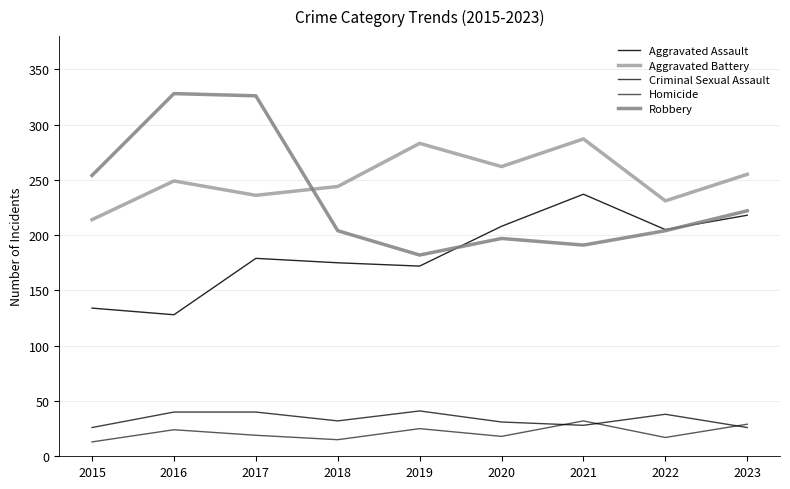

How many lines are shown in the chart?

5